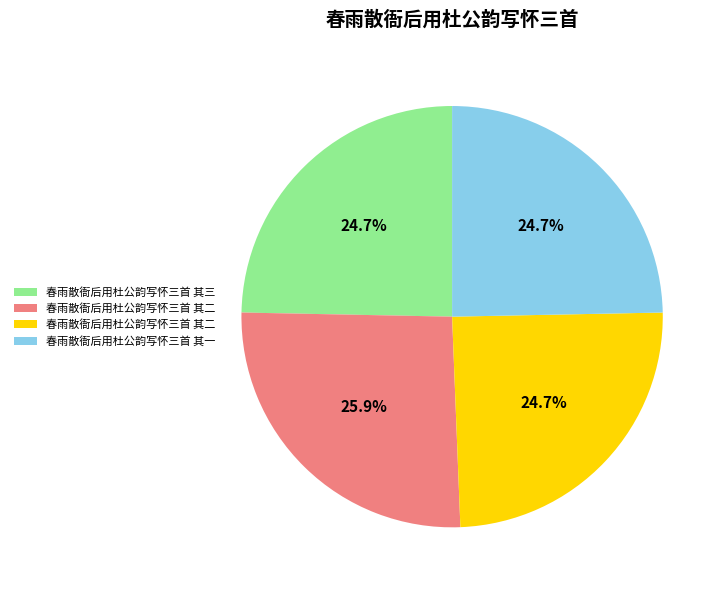

Is there any slice that represents more than half of the pie?

No